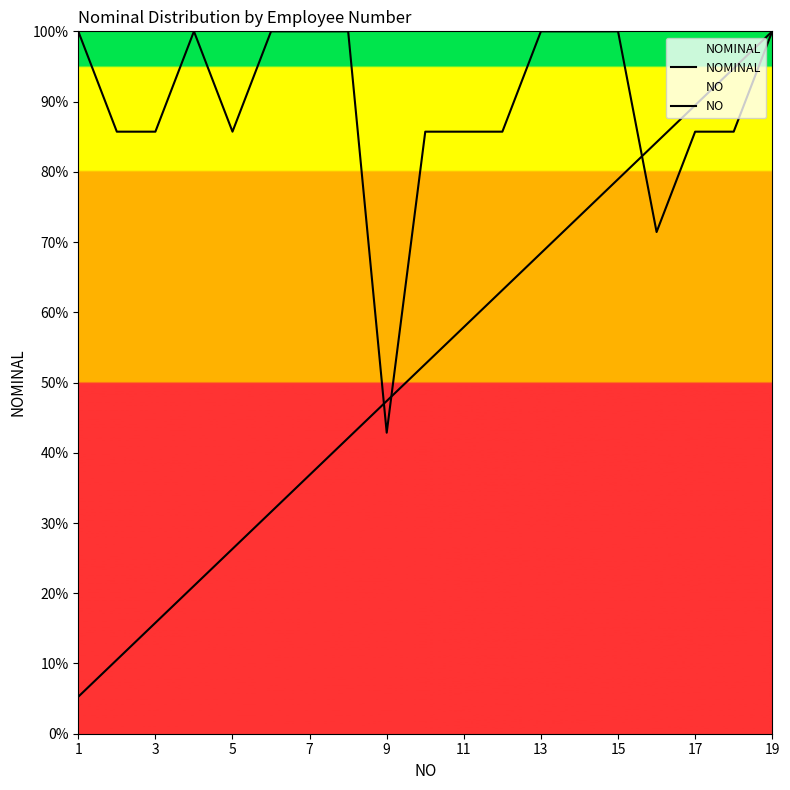

At 15, list the series in order from smallest to largest.

NO, NOMINAL